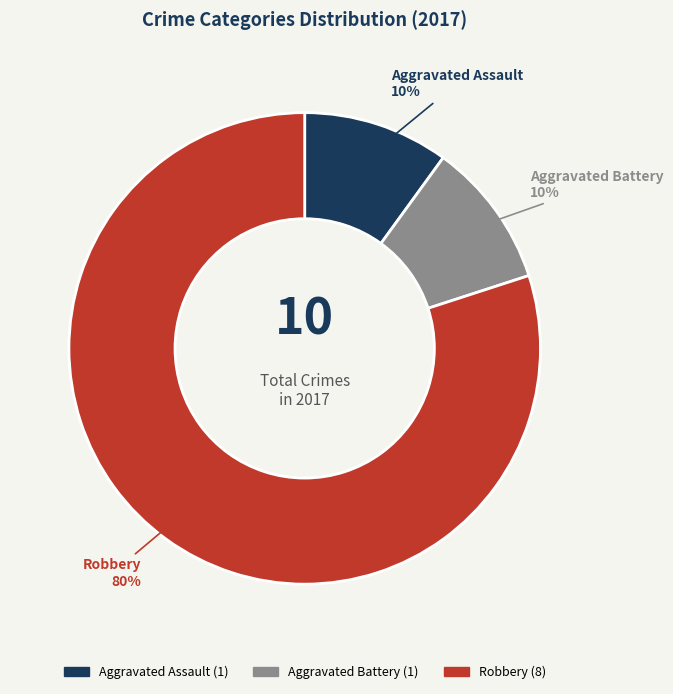

To the nearest percent, what percentage of the pie is Aggravated Battery?

10%